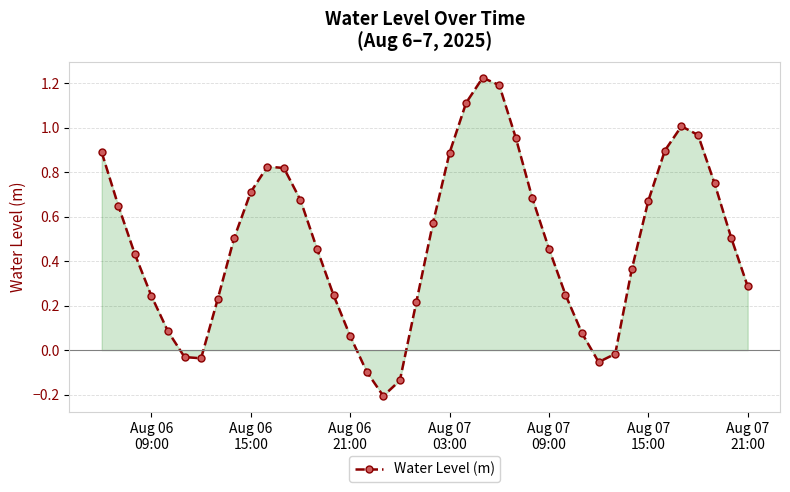

True or false: there are more than 0 points higher than both neighbors.

True